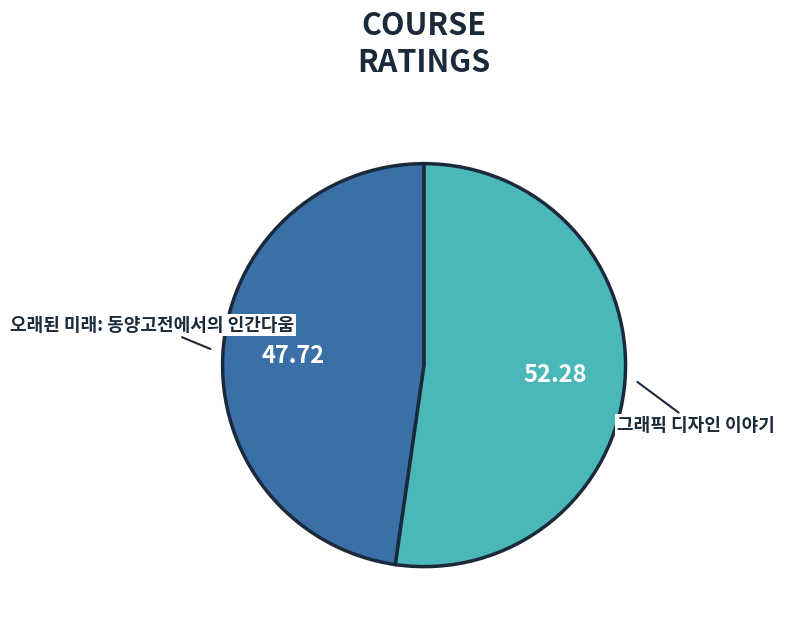

Does any single category account for the majority?

Yes